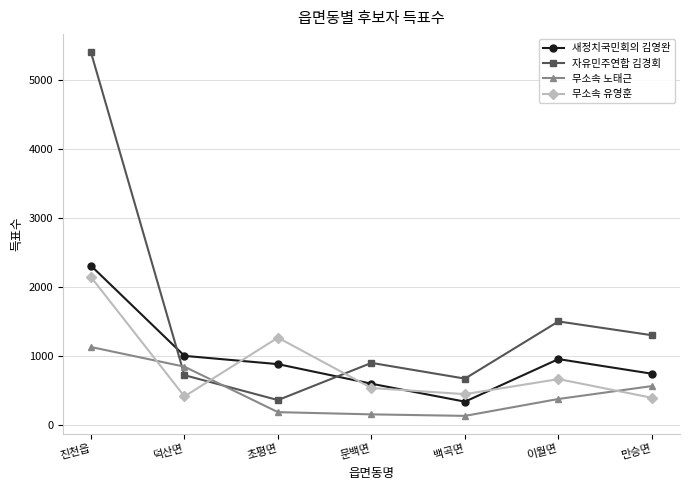

At which label does 무소속 노태근 reach its peak?

진천읍